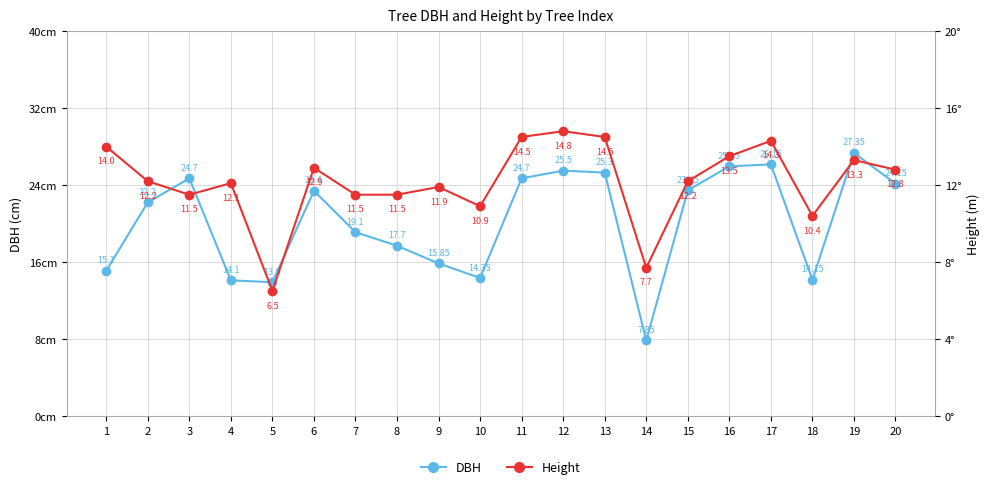

Reading left to right, list all the values displayed in this chart.

DBH: 15.1	22.2	24.7	14.1	13.9	23.4	19.1	17.7	15.8	14.3	24.7	25.5	25.3	7.8	23.4	25.9	26.1	14.2	27.4	24.1
Height: 14.0	12.2	11.5	12.1	6.5	12.9	11.5	11.5	11.9	10.9	14.5	14.8	14.5	7.7	12.2	13.5	14.3	10.4	13.3	12.8